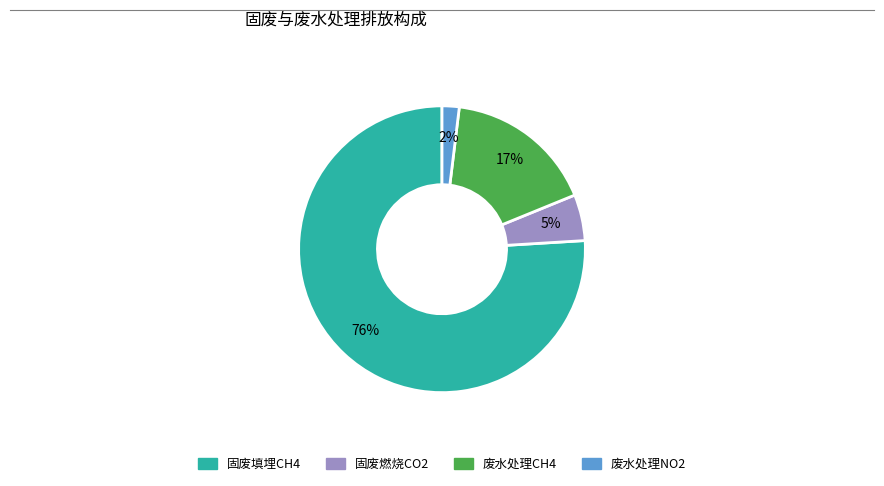

What percentage is the 废水处理CH4 slice, to the nearest percent?

17%